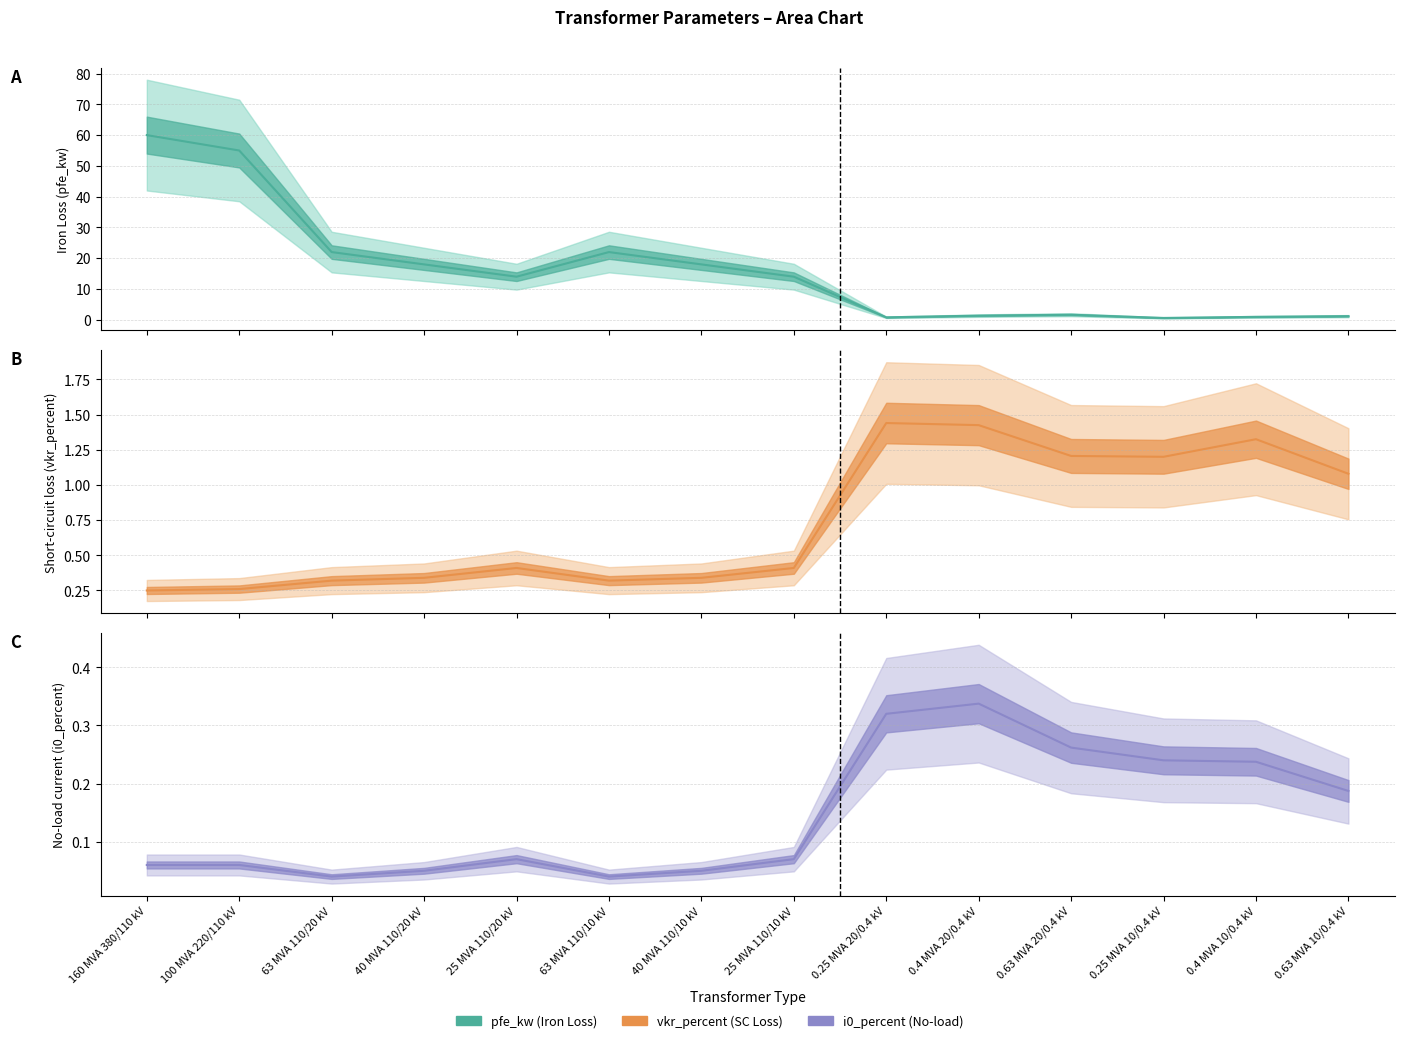

After their last crossing, which series has the higher values: Short-circuit loss (vkr_percent) or Iron Loss (pfe_kw)?

Iron Loss (pfe_kw)